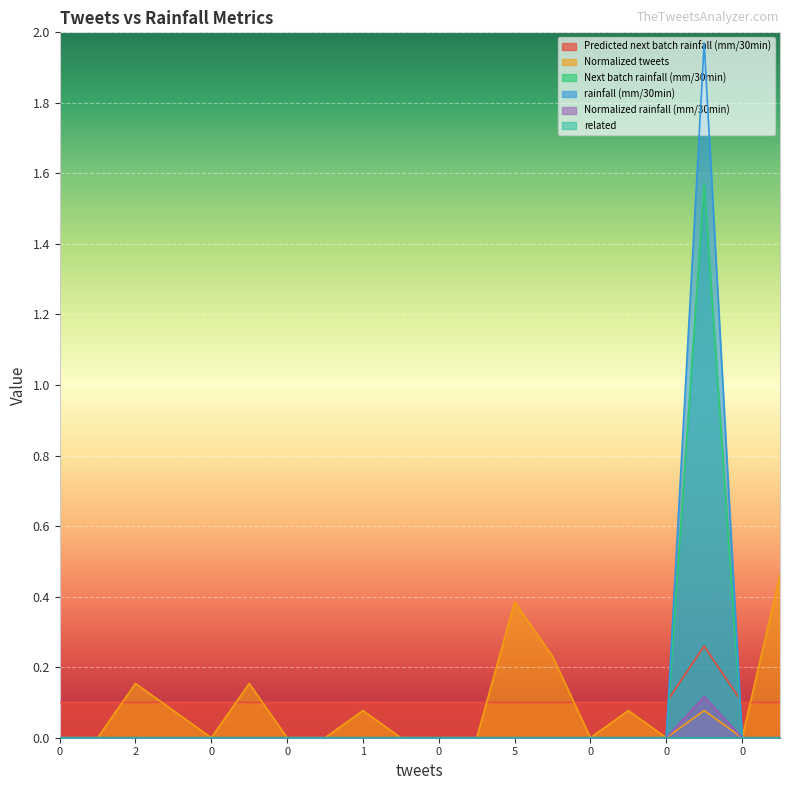

How many distinct data groups are displayed?

6